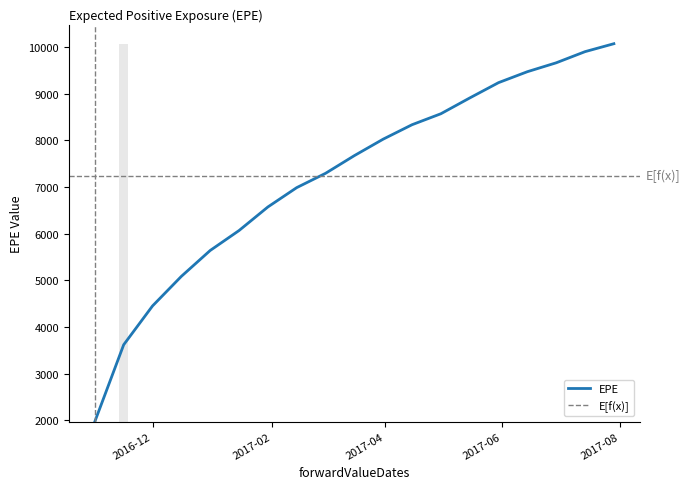

What is the value of the 11th bar from the left?

8026.5